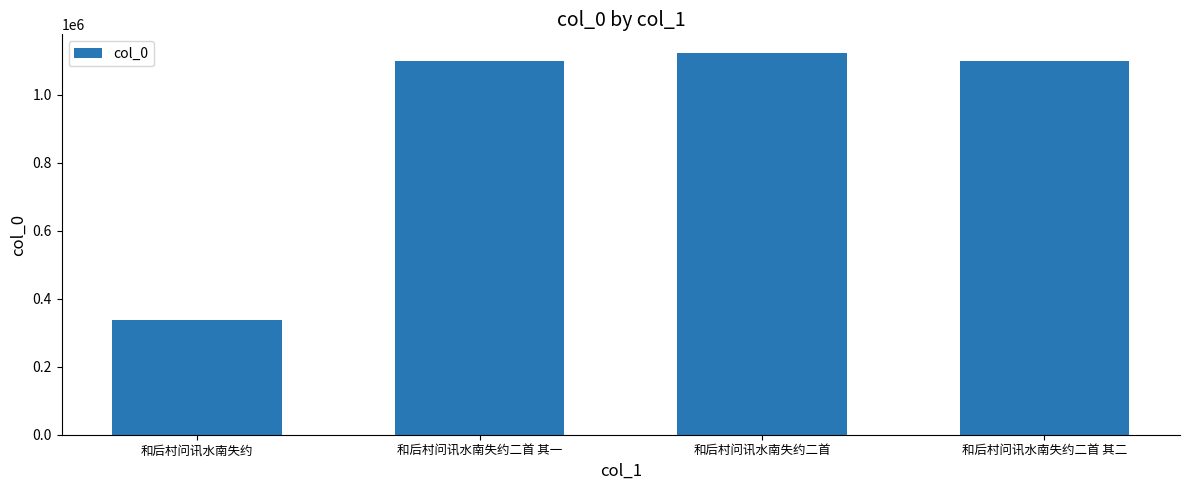

True or false: the data shows 337675 at 和后村问讯水南失约.

True